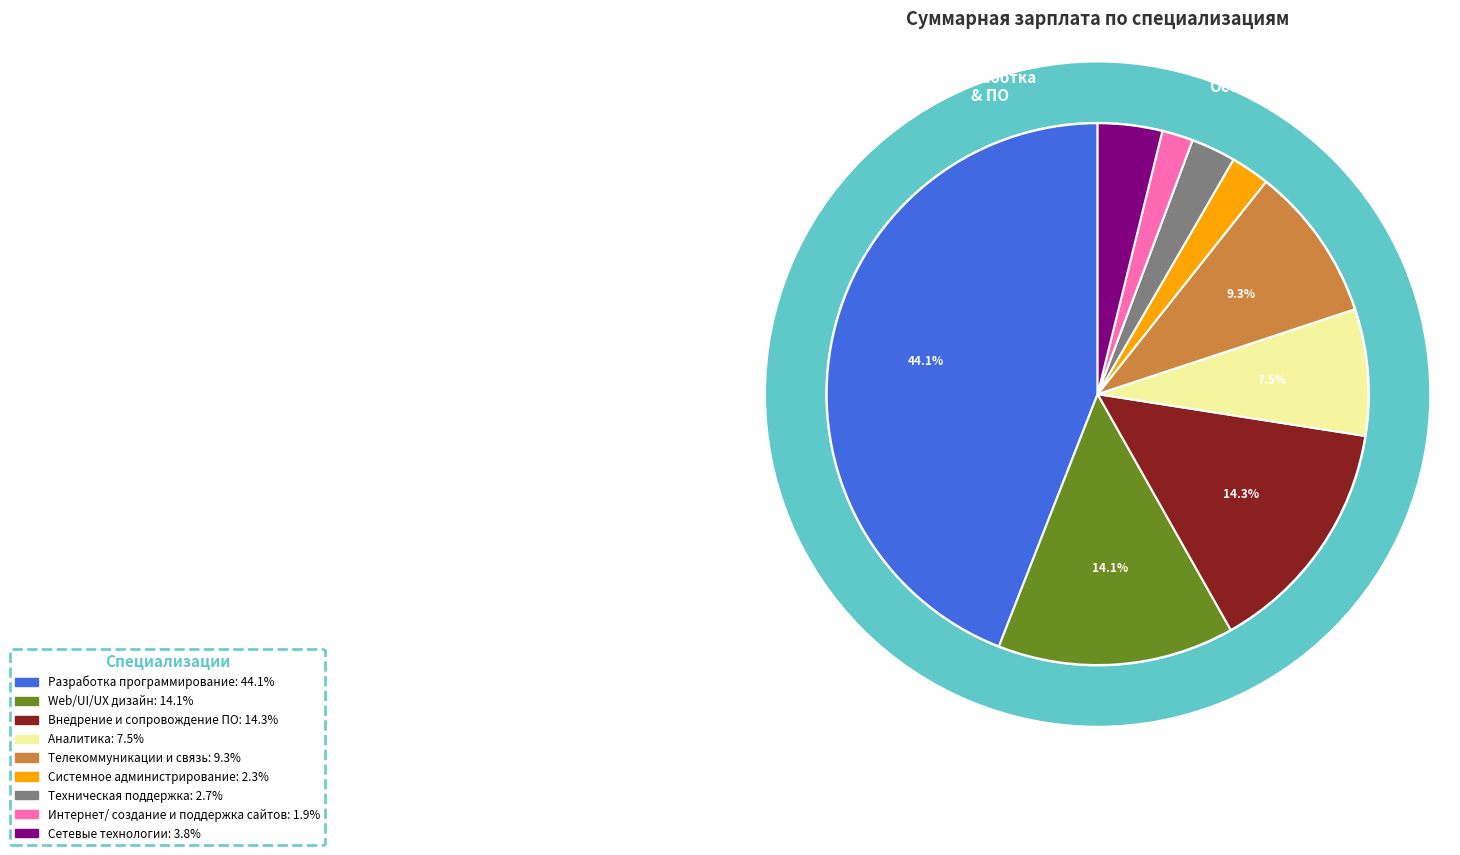

Is there a majority slice in this chart?

No